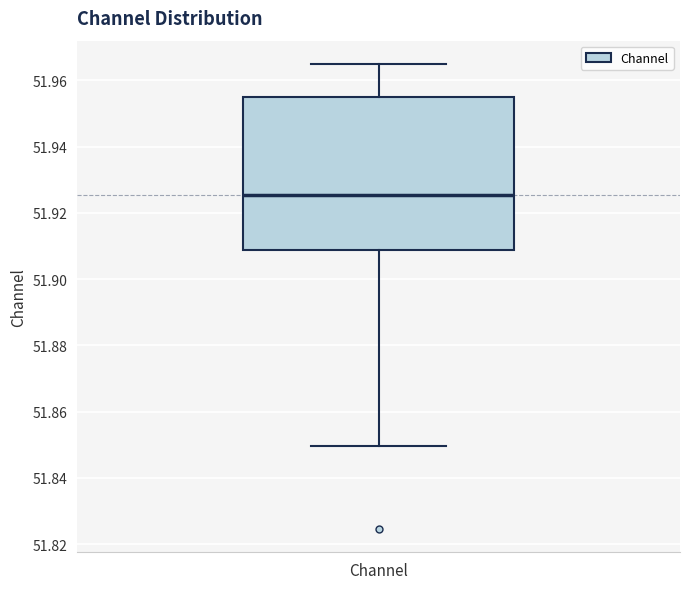

Where is the lower edge of the box for Channel on the y-axis? The values are not printed on the chart, so give them approximately, as read against the axis.

51.908